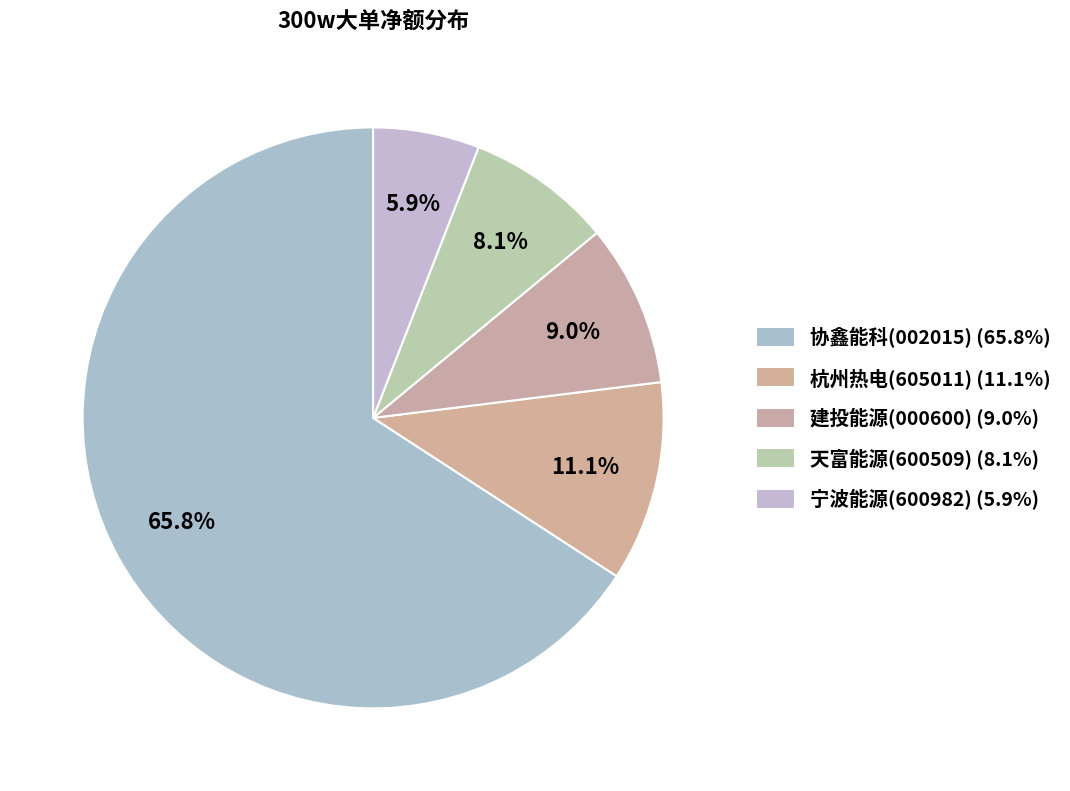

How many segments does this pie chart have?

5